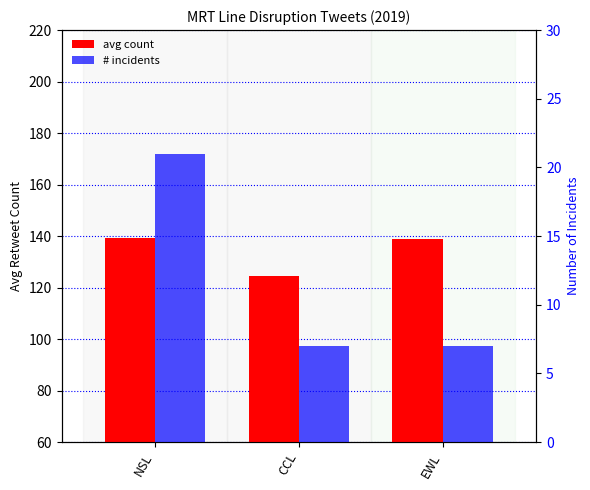

Reading left to right, what are all the values shown in this chart?

avg count: NSL=139.4	CCL=124.6	EWL=139.0
# incidents: NSL=21.0	CCL=7.0	EWL=7.0